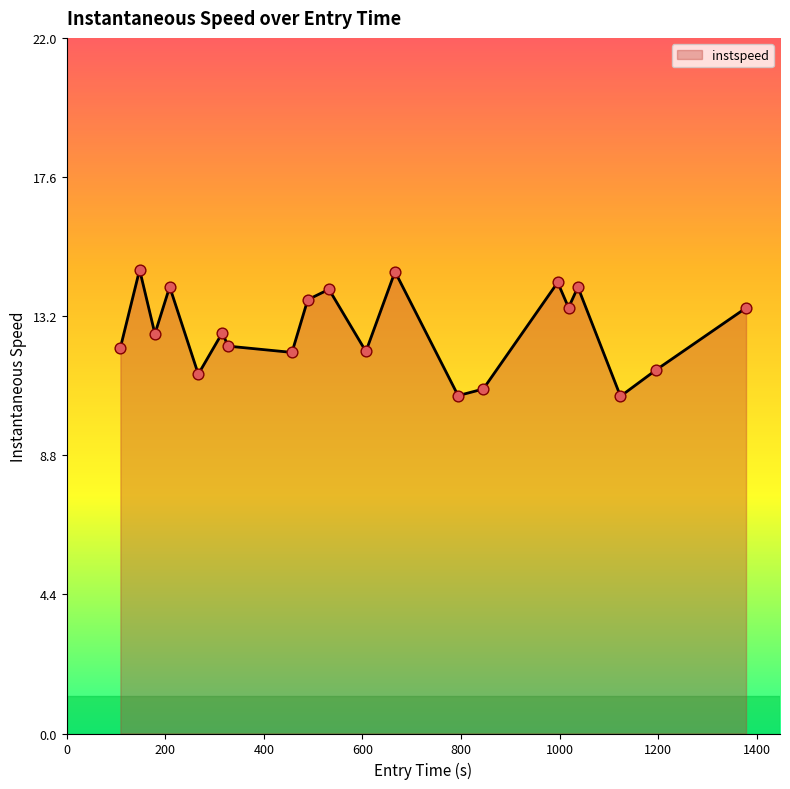

What is the difference between the maximum and minimum values?

4.0